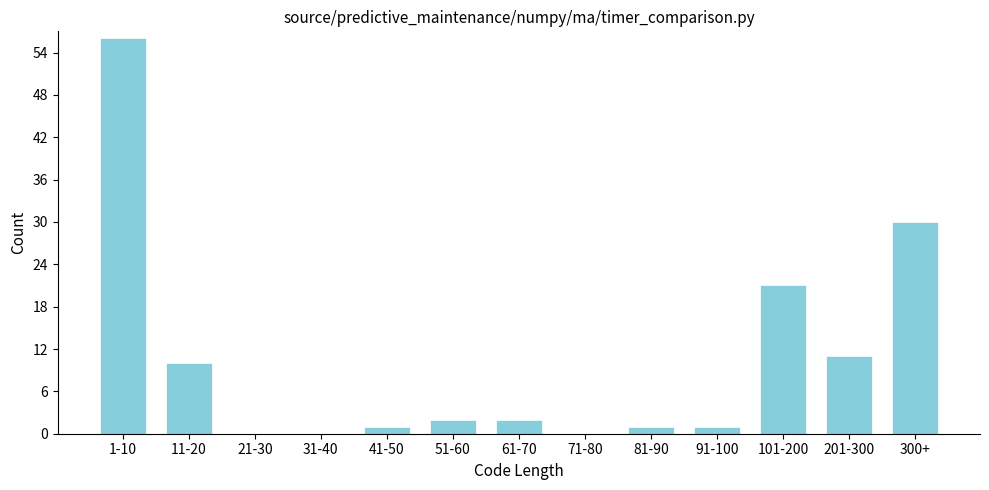

Reading left to right, transcribe all the data shown in this chart.

1-10=56	11-20=10	21-30=0	31-40=0	41-50=1	51-60=2	61-70=2	71-80=0	81-90=1	91-100=1	101-200=21	201-300=11	300+=30